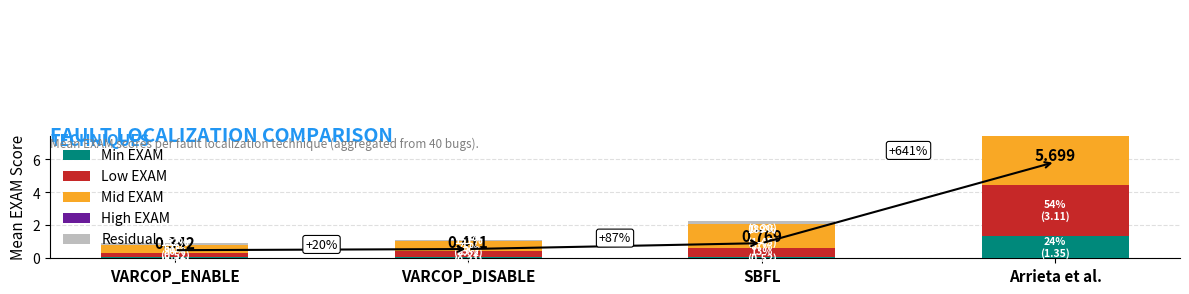

True or false: Residual has a value of 0.1 at VARCOP_DISABLE.

False